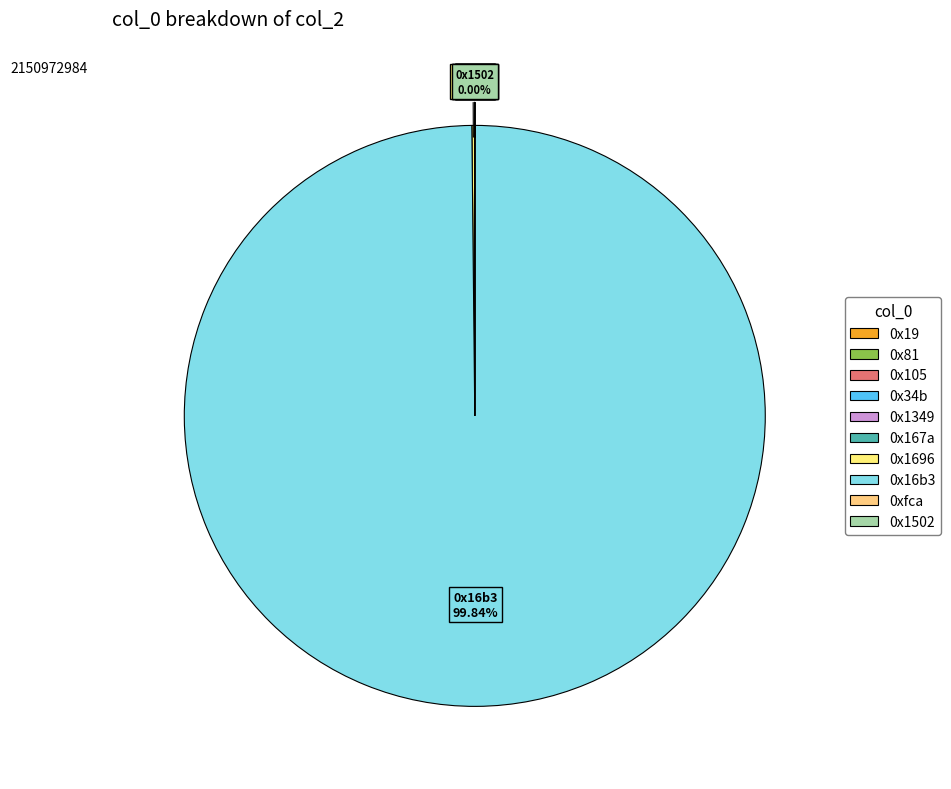

Does any single category account for the majority?

Yes